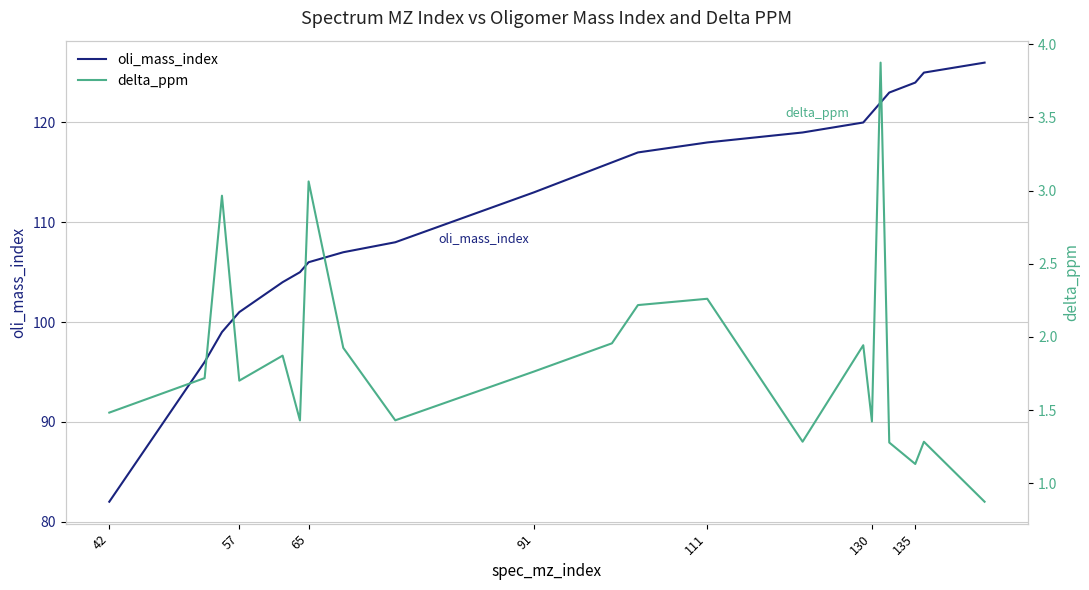

What are all the series names shown in the legend?

oli_mass_index, delta_ppm